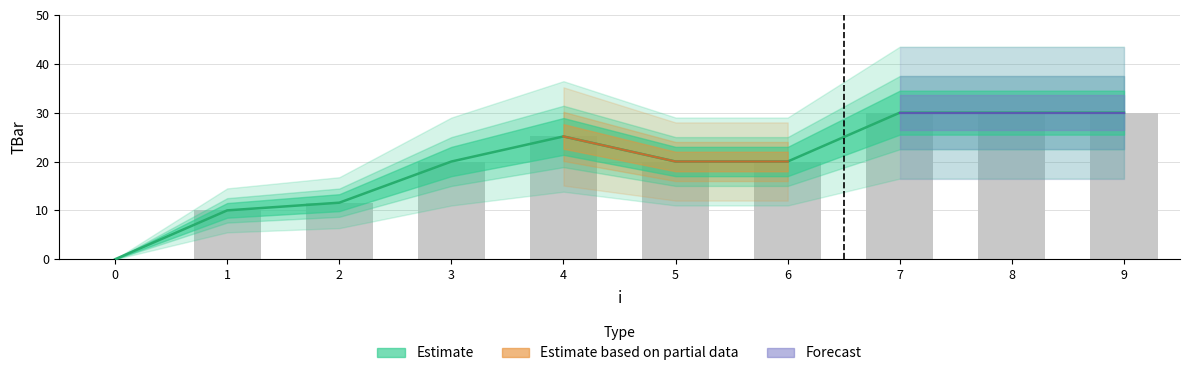

Where does the data first go above 20?

4